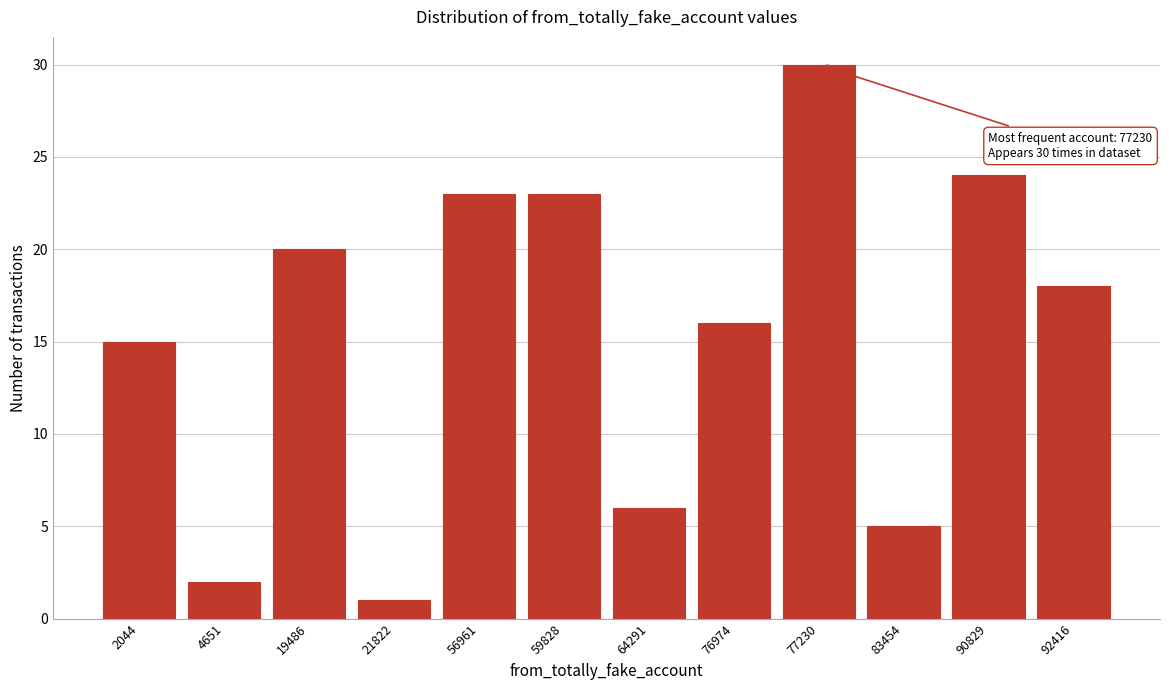

Reading left to right, transcribe all the data shown in this chart.

15	2	20	1	23	23	6	16	30	5	24	18